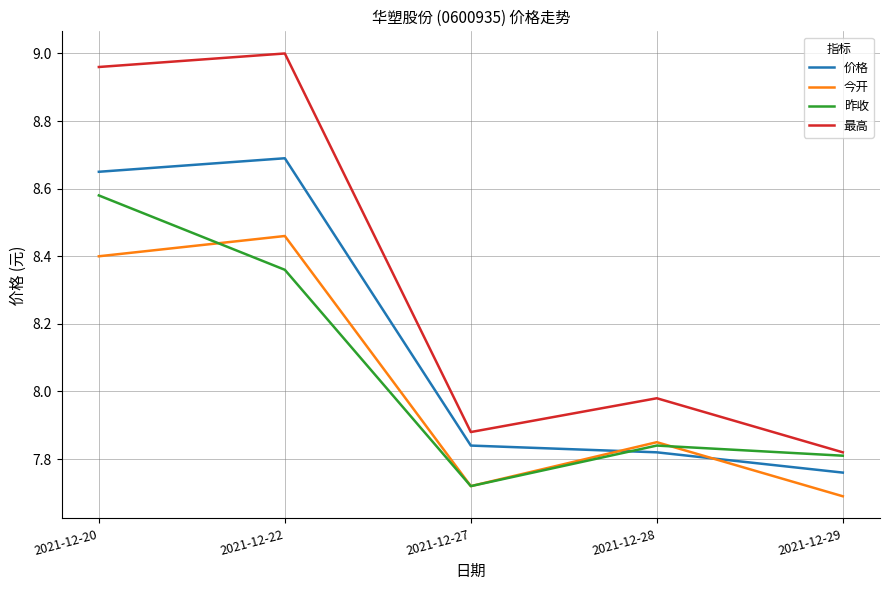

What are all the series names shown in the legend?

价格, 今开, 昨收, 最高